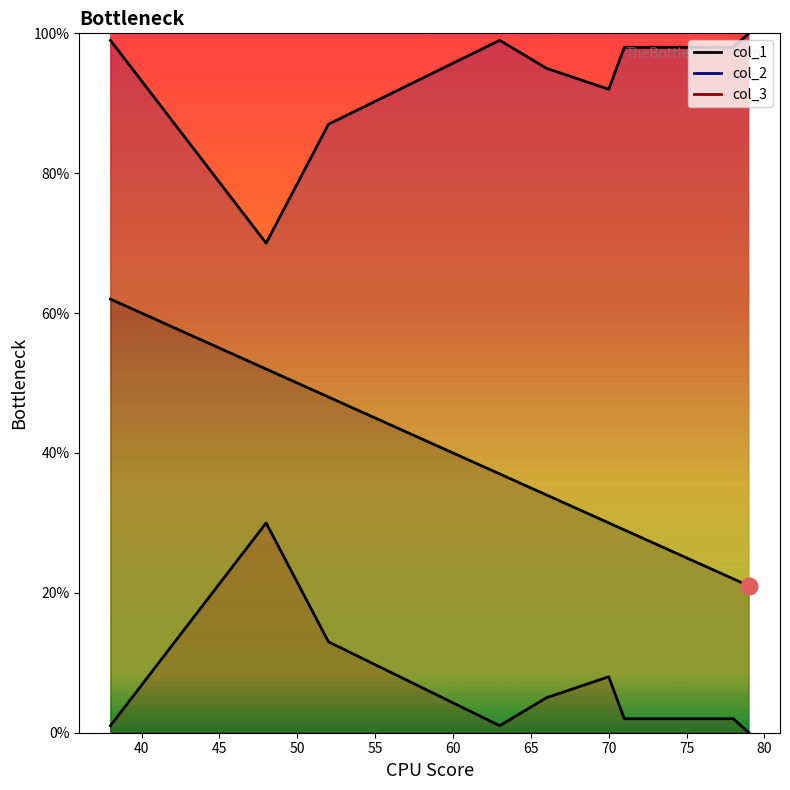

True or false: col_3 and col_1 intersect in this chart.

False